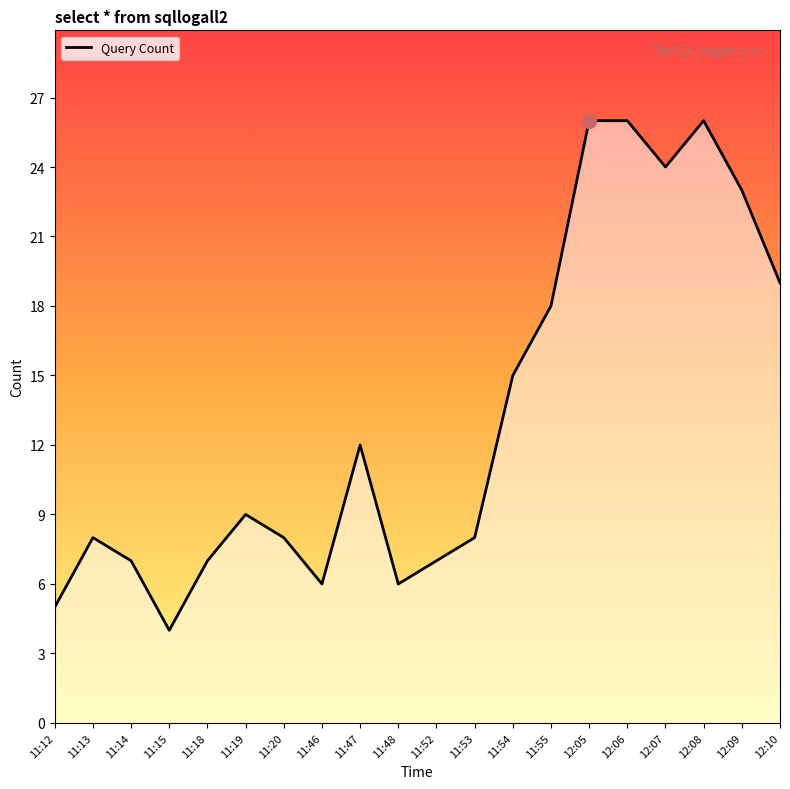

The chart shows a value of 2 at 11:46. True or false?

False